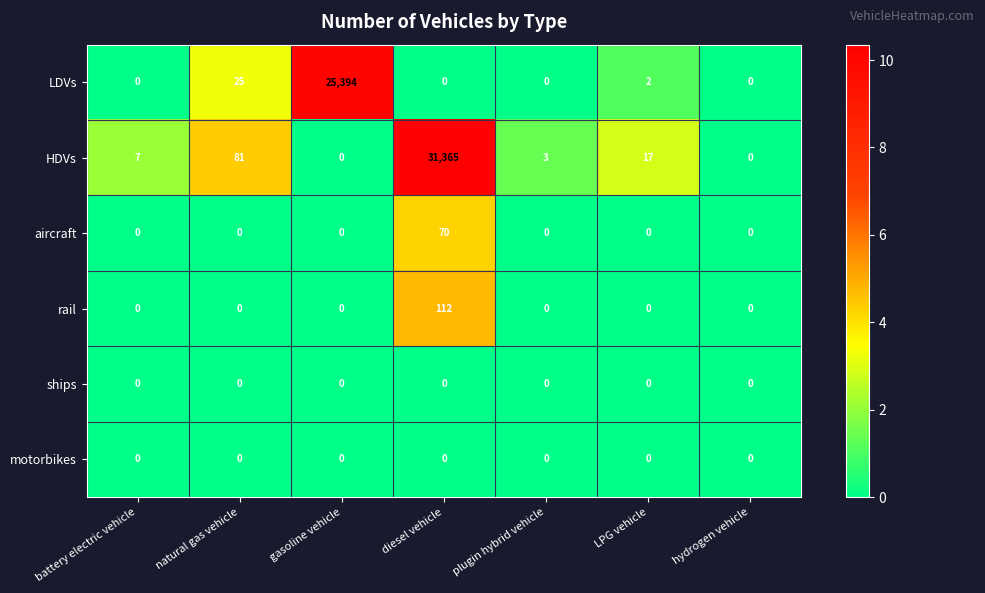

Which series has the largest total across all categories?

HDVs